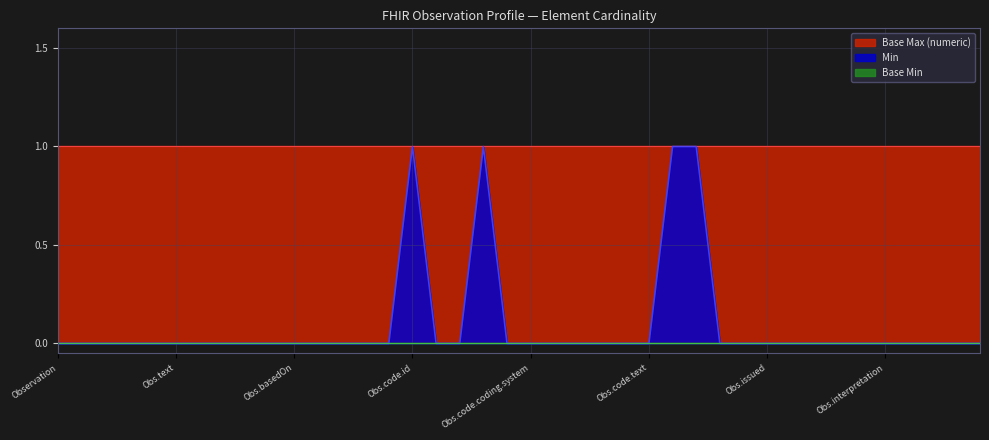

True or false: Min has more than 2 interior local peaks.

False